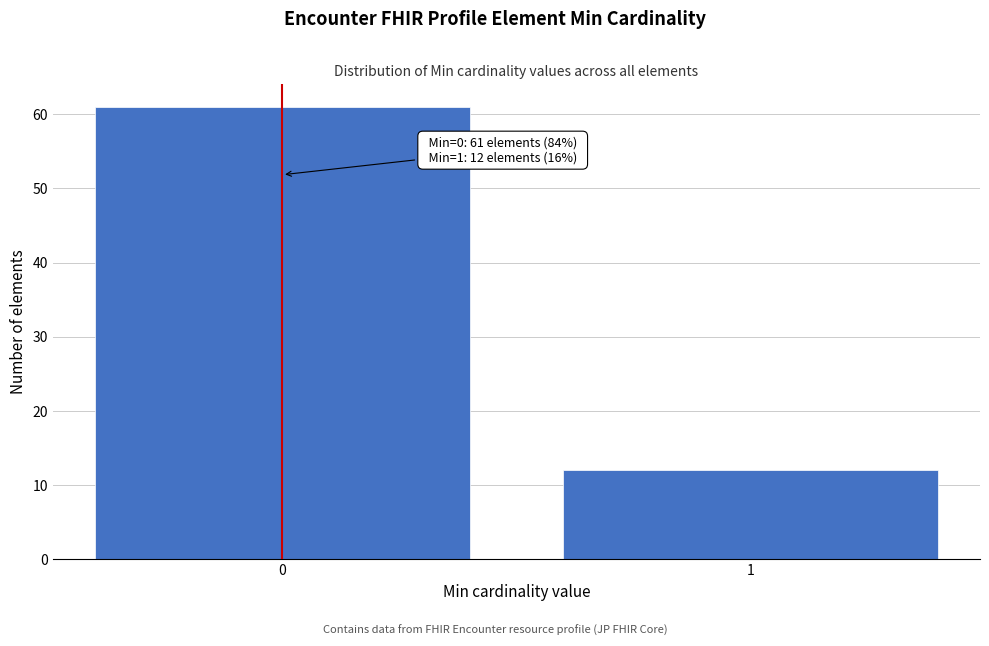

Reading right to left, transcribe all the data shown in this chart.

1=12	0=61